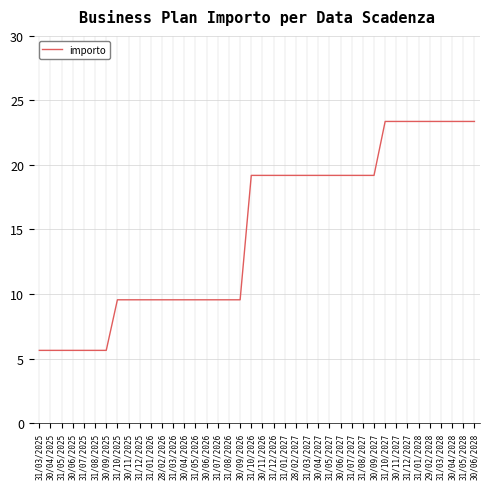

Reading left to right, what are all the values shown in this chart?

31/03/2025=5.6	30/04/2025=5.6	31/05/2025=5.6	30/06/2025=5.6	31/07/2025=5.6	31/08/2025=5.6	30/09/2025=5.6	31/10/2025=9.6	30/11/2025=9.6	31/12/2025=9.6	31/01/2026=9.6	28/02/2026=9.6	31/03/2026=9.6	30/04/2026=9.6	31/05/2026=9.6	30/06/2026=9.6	31/07/2026=9.6	31/08/2026=9.6	30/09/2026=9.6	31/10/2026=19.2	30/11/2026=19.2	31/12/2026=19.2	31/01/2027=19.2	28/02/2027=19.2	31/03/2027=19.2	30/04/2027=19.2	31/05/2027=19.2	30/06/2027=19.2	31/07/2027=19.2	31/08/2027=19.2	30/09/2027=19.2	31/10/2027=23.4	30/11/2027=23.4	31/12/2027=23.4	31/01/2028=23.4	29/02/2028=23.4	31/03/2028=23.4	30/04/2028=23.4	31/05/2028=23.4	30/06/2028=23.4